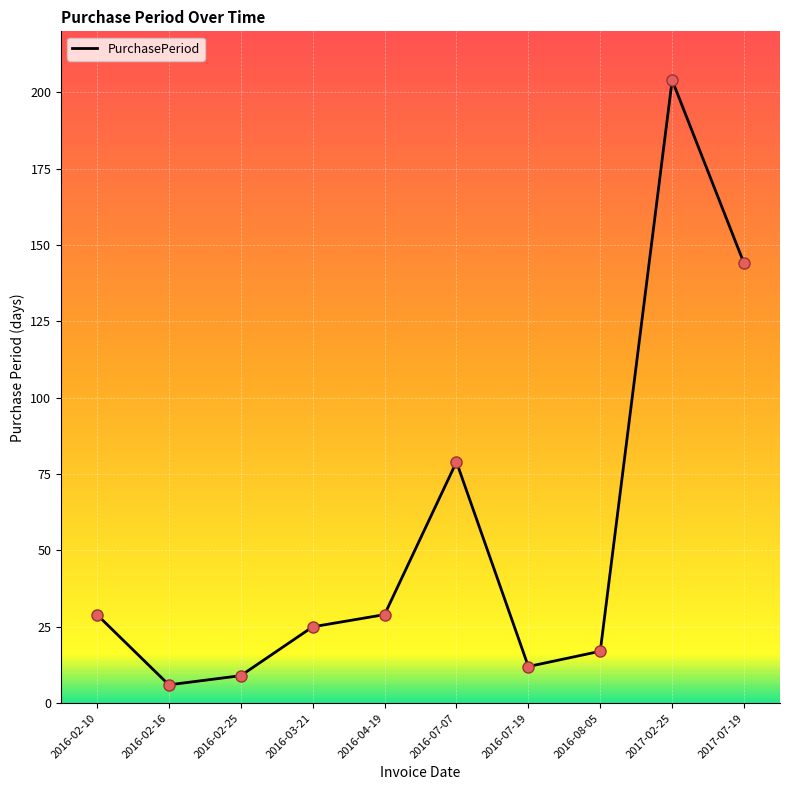

Which has a higher value, 2016-04-19 or 2017-02-25?

2017-02-25